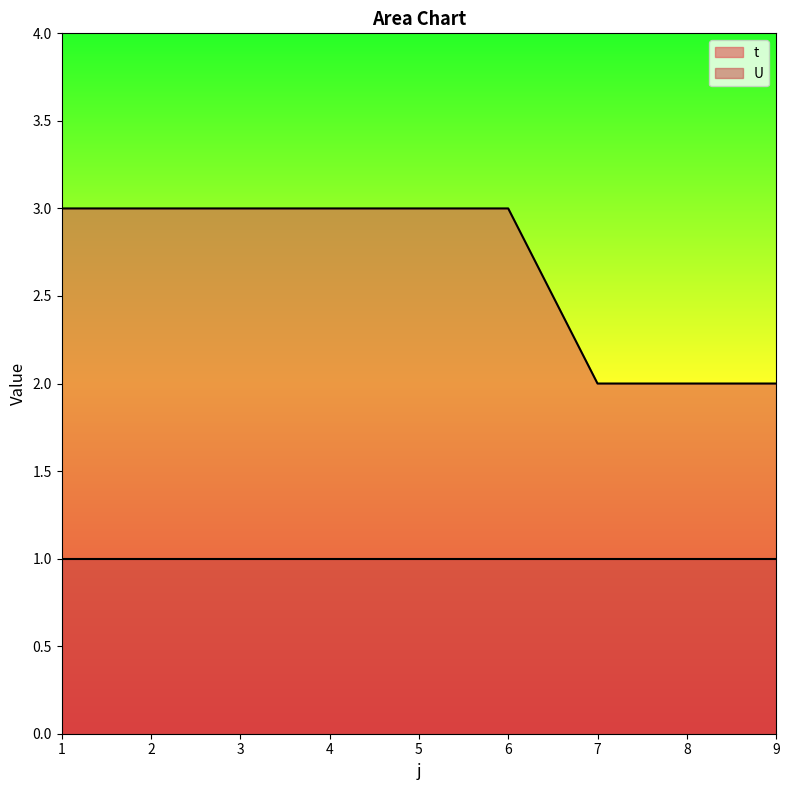

The value at 2 is 3. True or false?

True